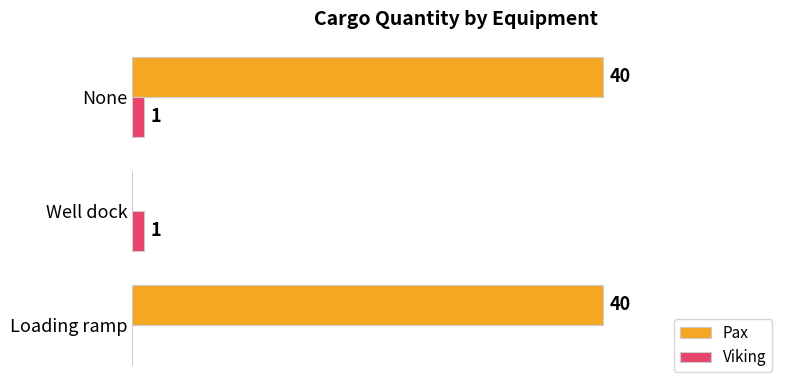

Which series changed the most between Loading ramp and None?

Viking